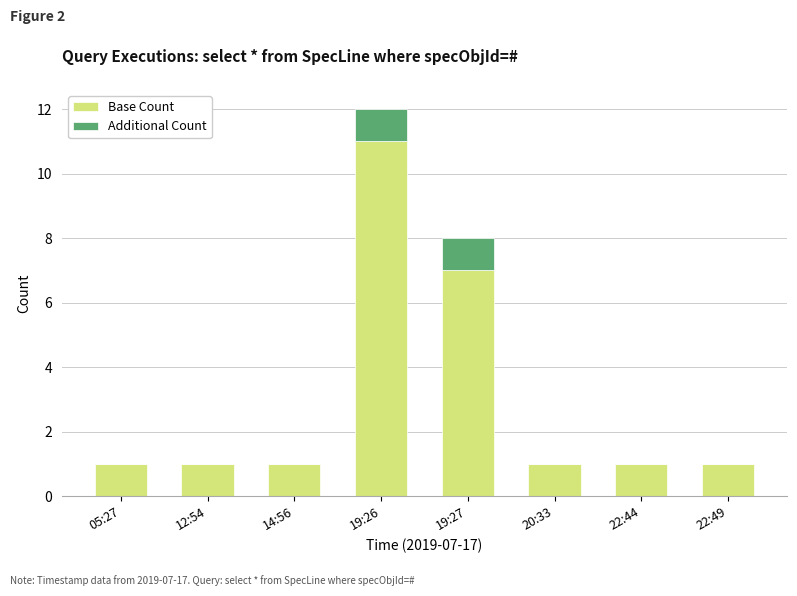

At which category is the sum across all series the highest?

19:26